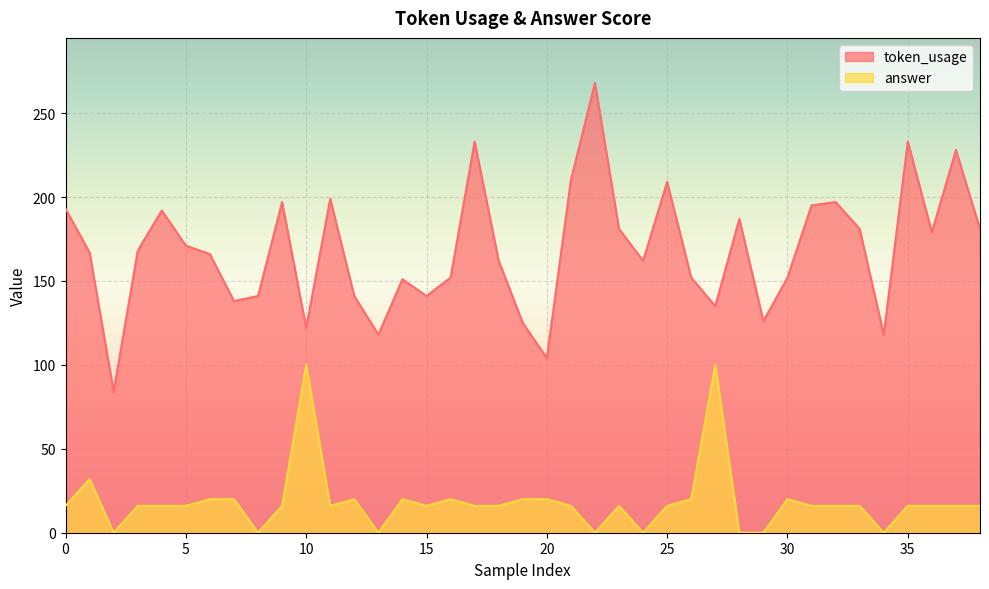

What is the difference between the maximum and minimum values in the answer series?

100